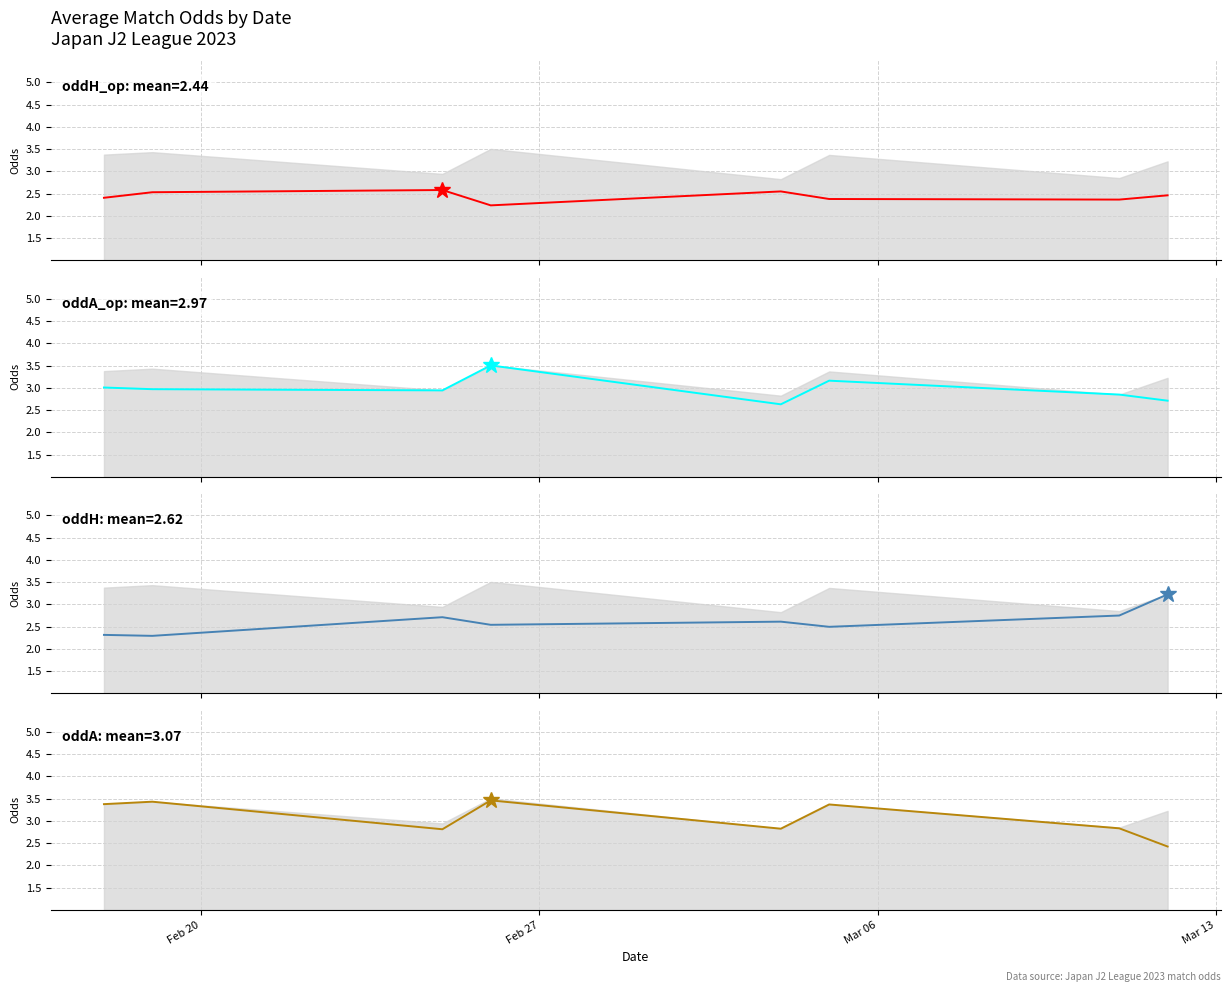

What are all the series names shown in the legend?

oddH_op, oddA_op, oddH, oddA